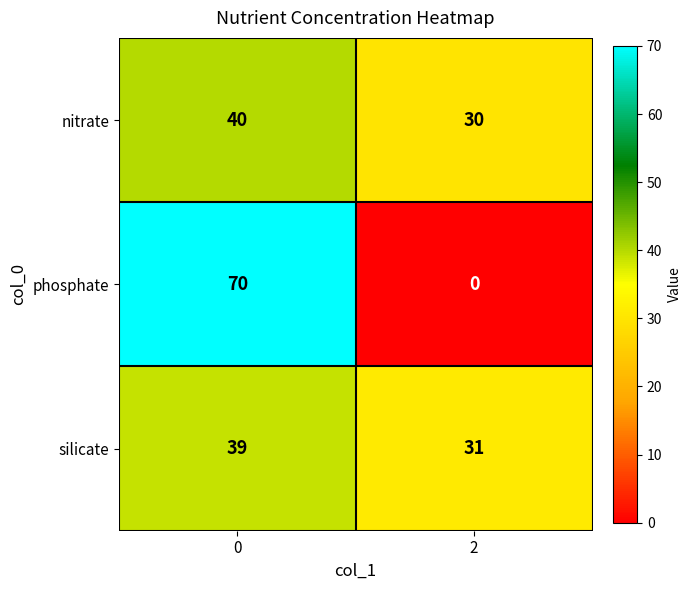

How many values in the nitrate series are below 40?

1